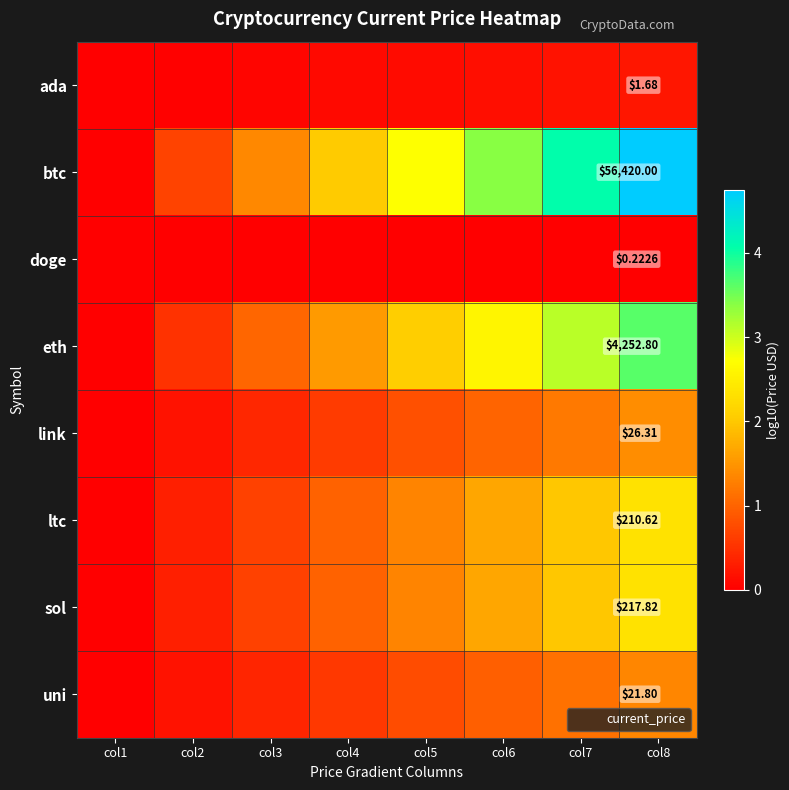

Which category has the lowest value across all series?

col8